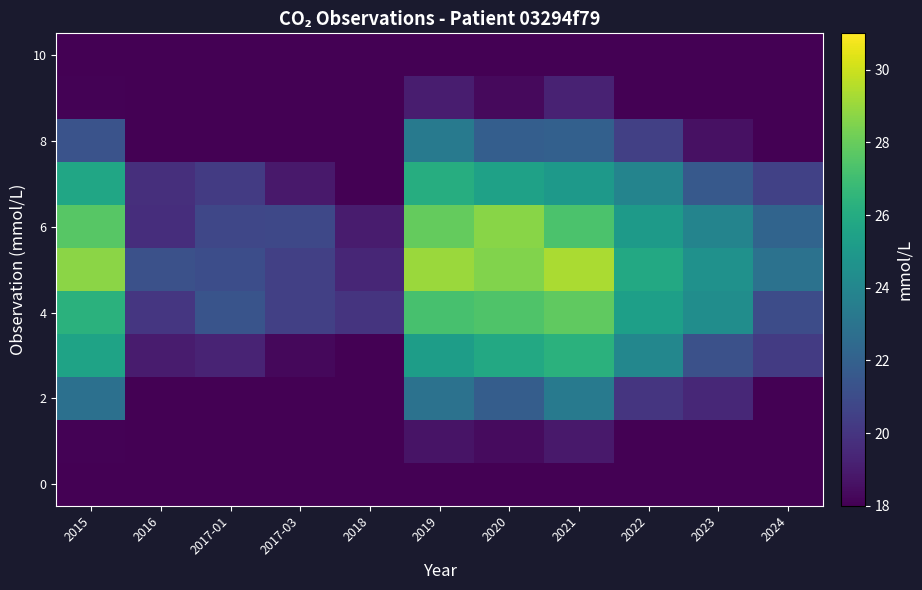

What is the greatest value displayed?

29.3